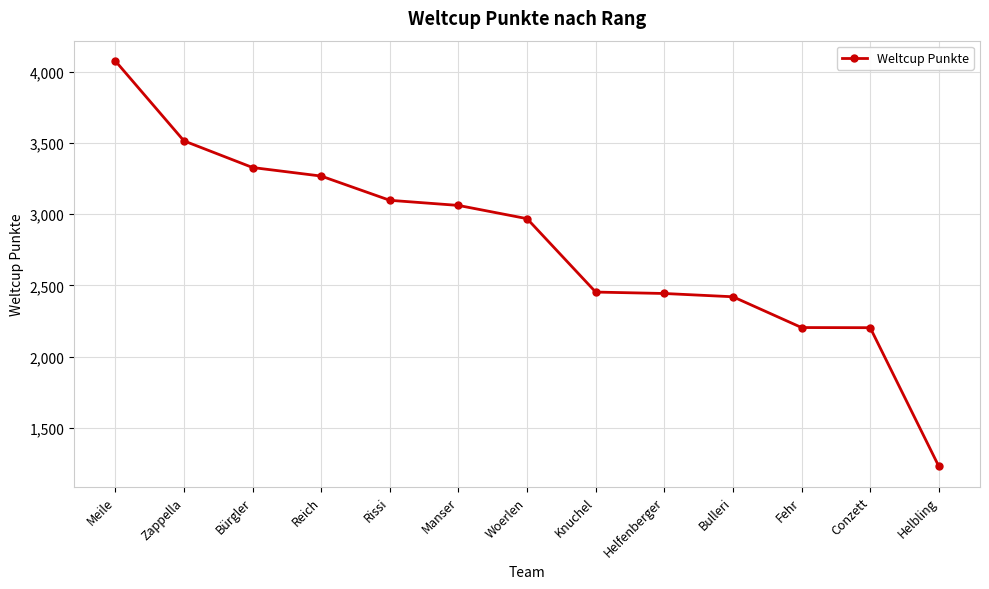

The chart shows a value of 2048 at Zappella. True or false?

False